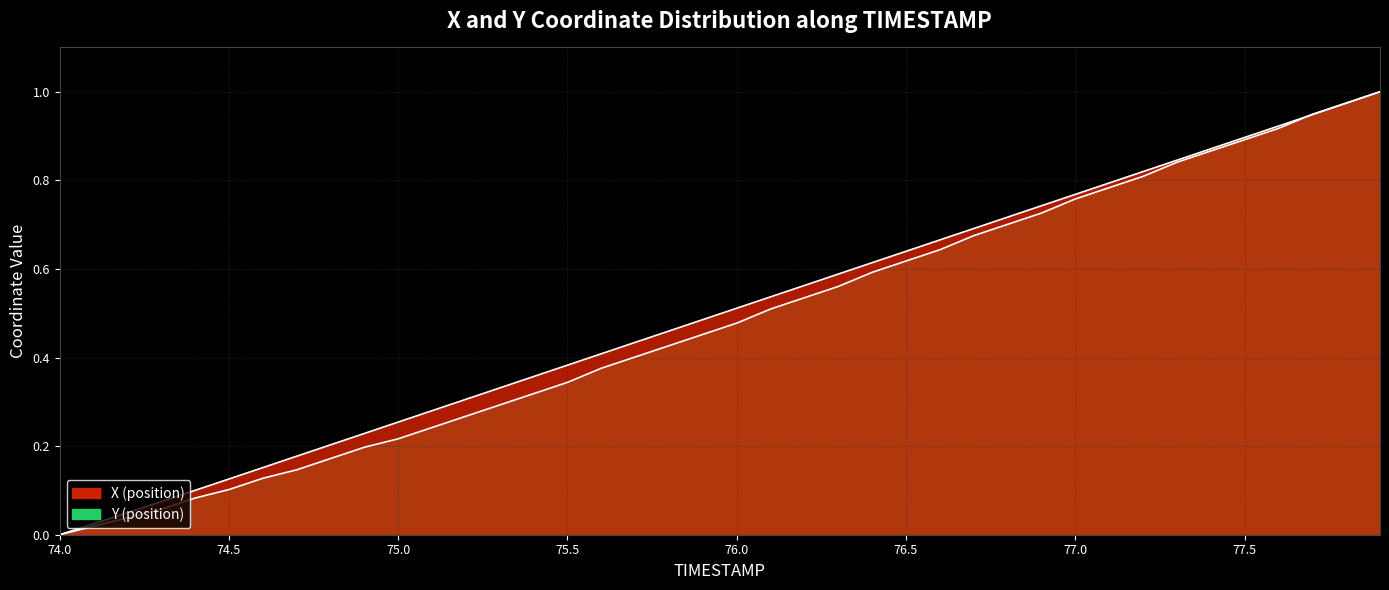

The value of X at 77.5 is 0.9. True or false?

True